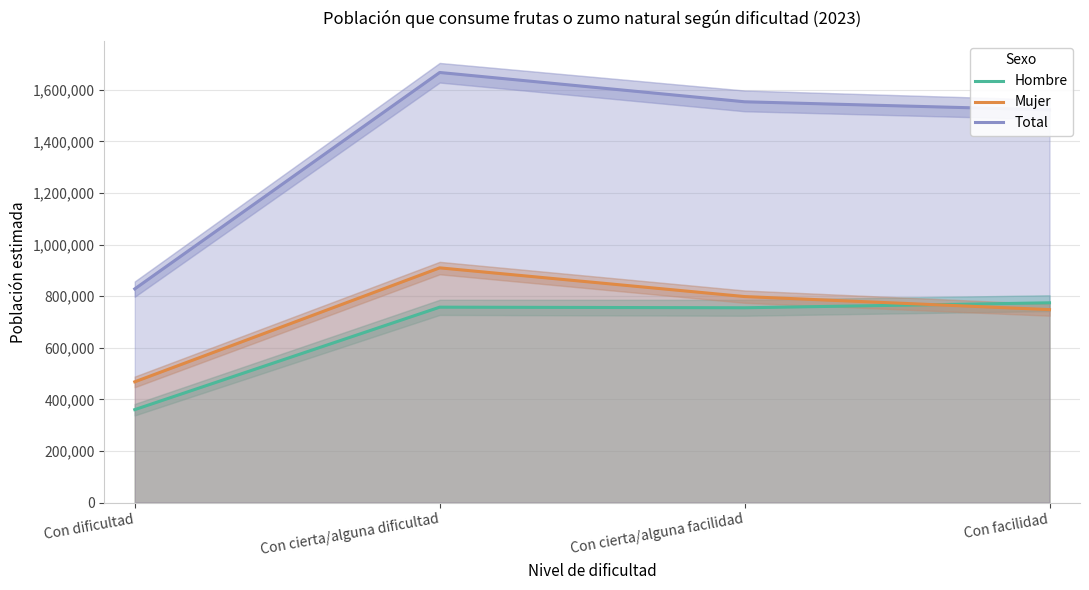

What is the label of the 3rd point from the right?

Con cierta/alguna dificultad